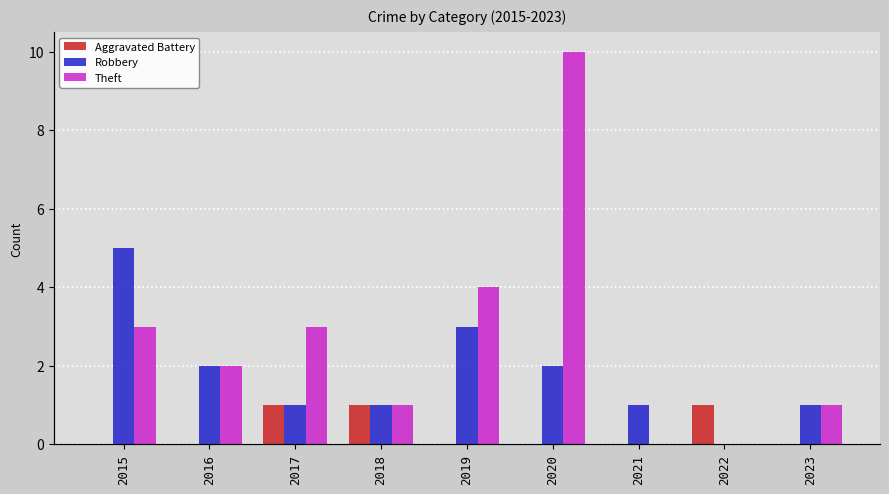

What is the average value of the Theft series?

3